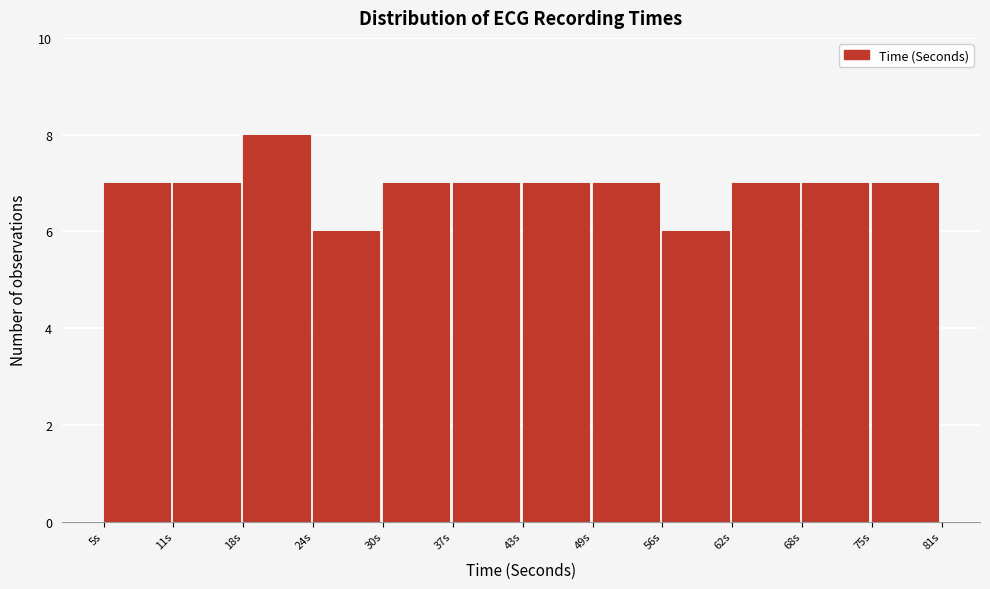

Which range on the x-axis has the tallest bar?

18 to 24